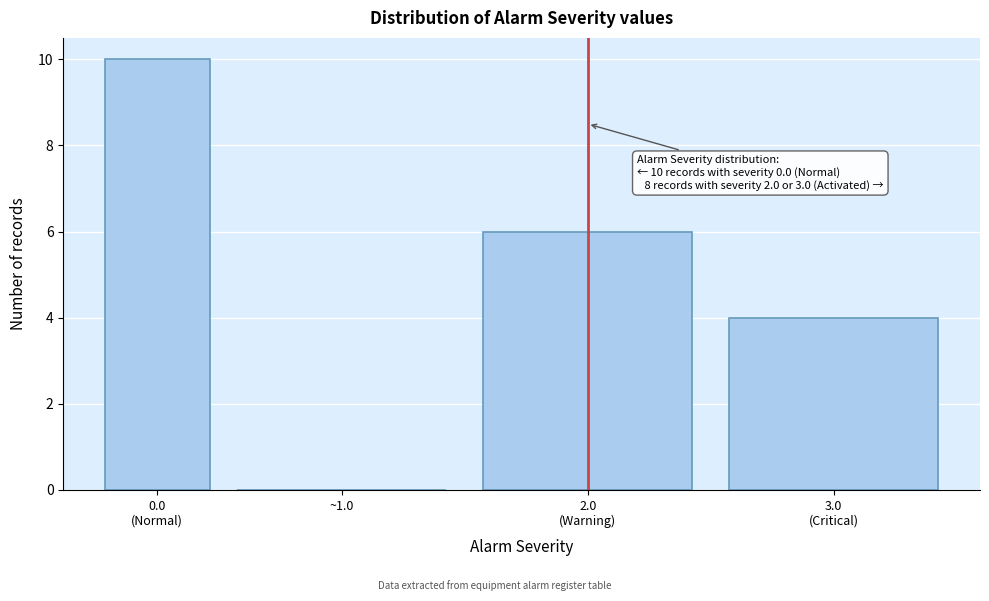

What is the maximum value shown in the chart?

10